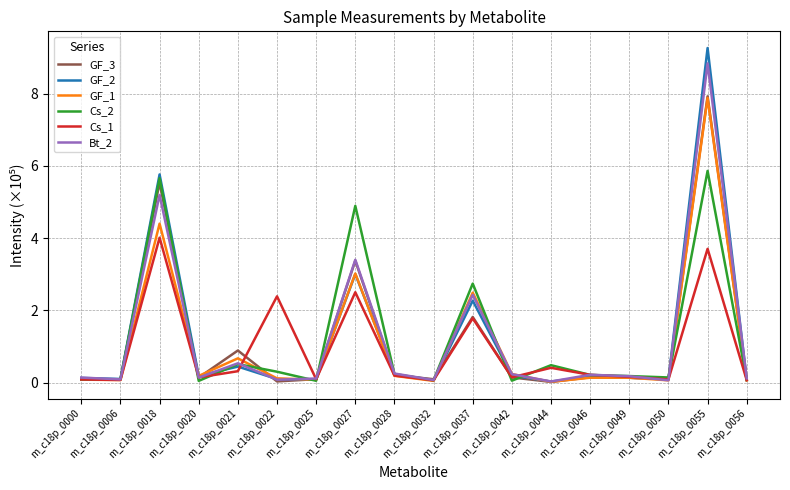

What is the total value across all series at m_c18p_0050?

0.5